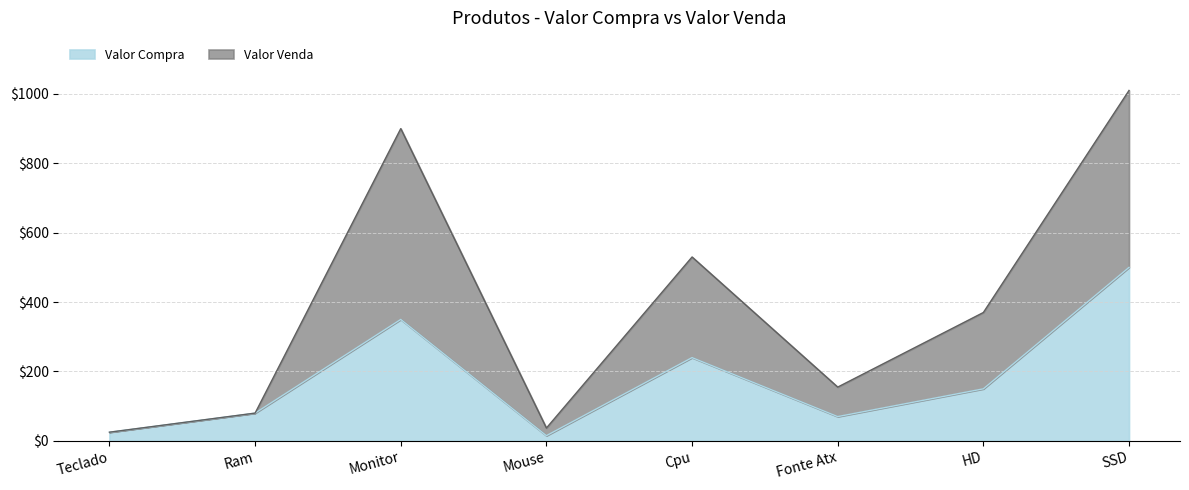

At which label does Valor Compra first exceed 150?

Monitor